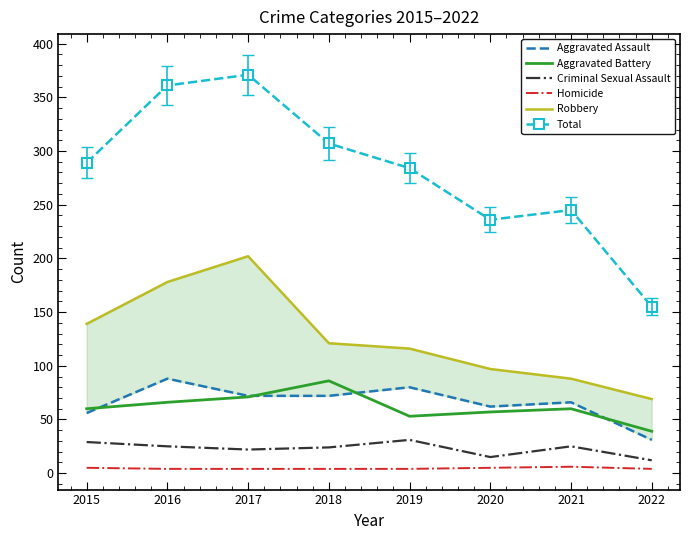

Which series has the largest range (max minus min)?

Total